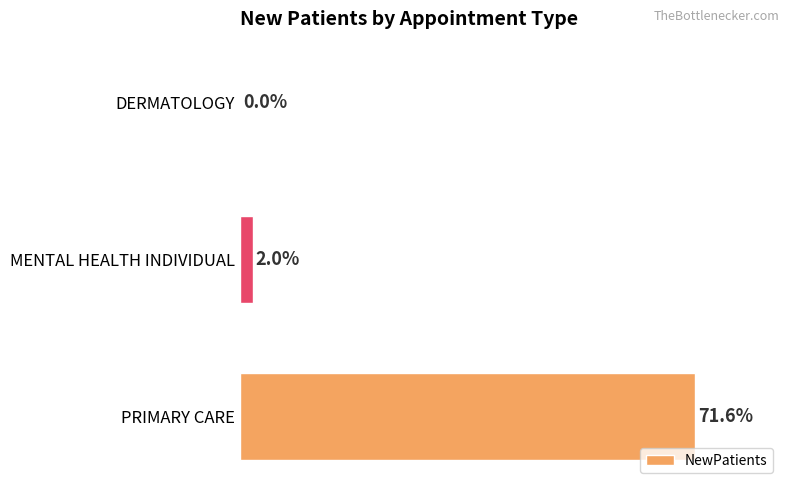

Where is the data nearest to the value 35?

MENTAL HEALTH INDIVIDUAL